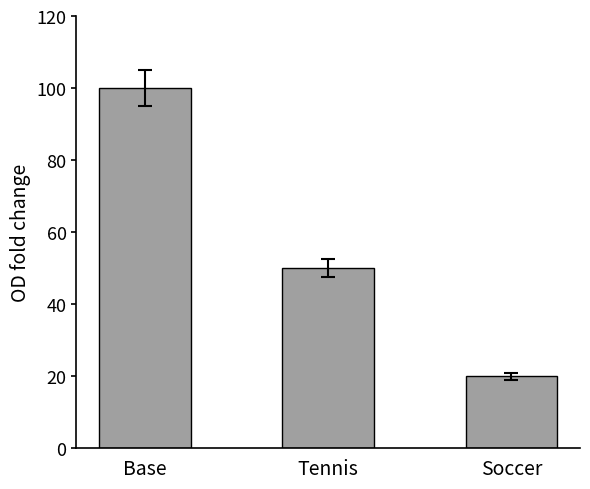

Rank the categories by value from highest to lowest.

Base, Tennis, Soccer